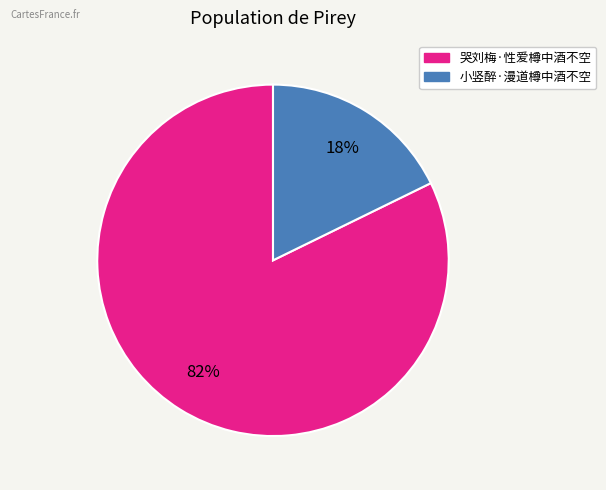

Is it true that 哭刘梅·性爱樽中酒不空 is 82% of the pie?

True